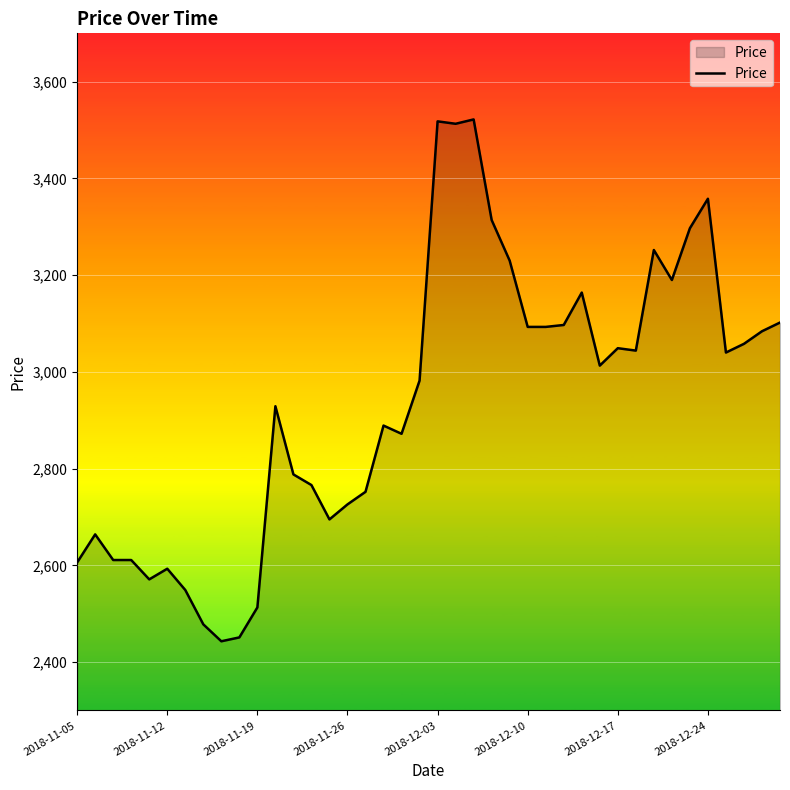

What is the difference between the maximum and minimum values?

1079